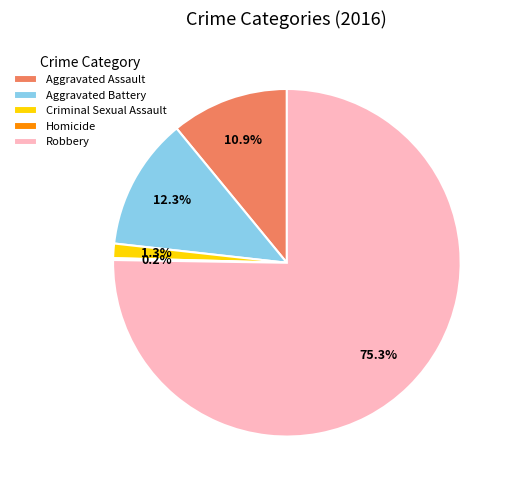

What percentage is NOT represented by Aggravated Assault?

89.1%